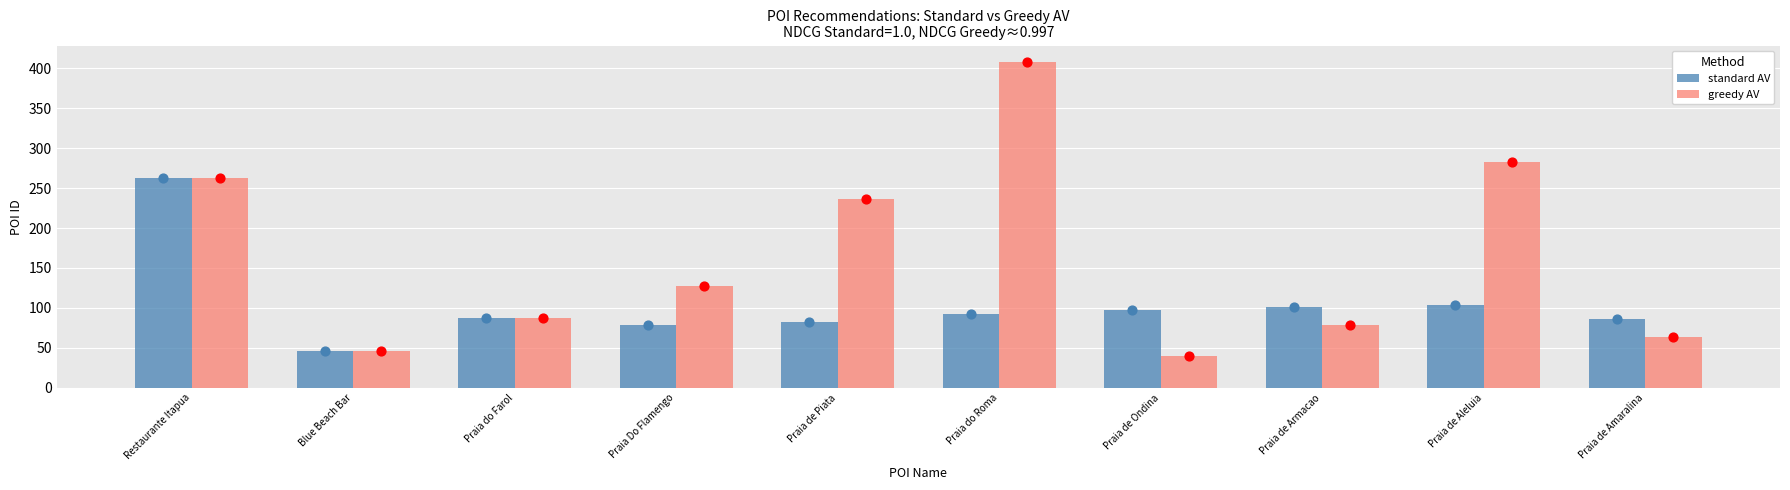

Which series contains the highest Y value?

greedy AV